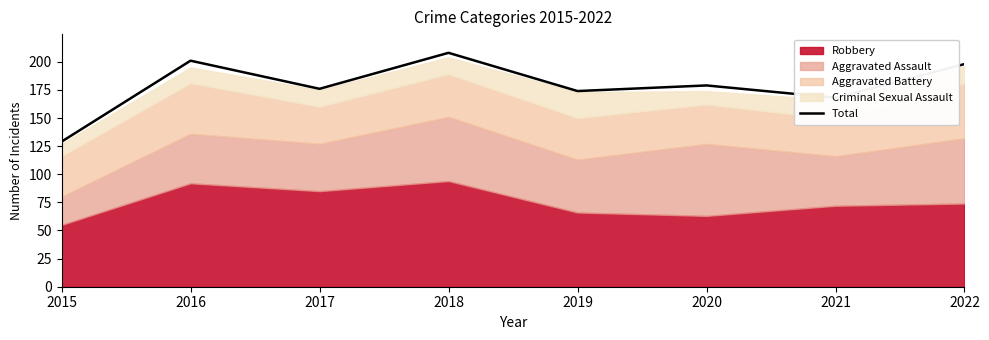

At which category does the chart reach its minimum across all series?

2015